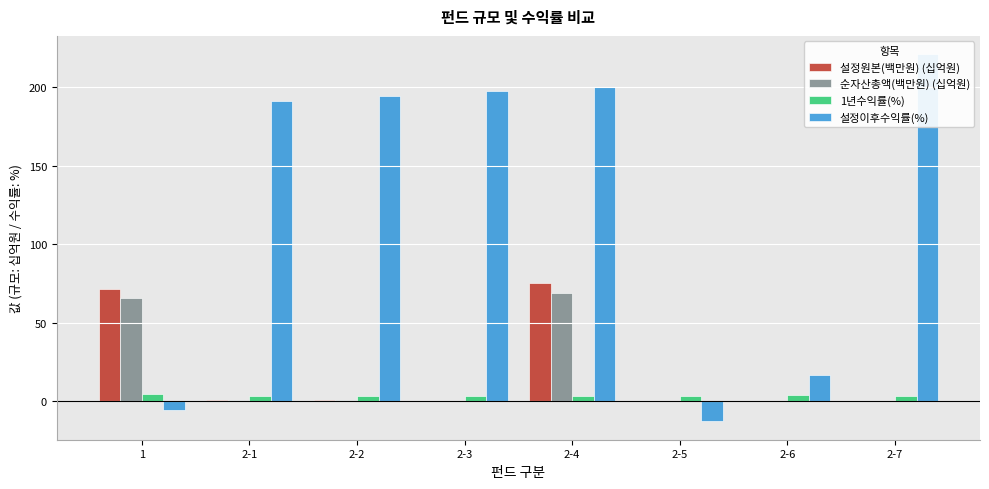

At which category does the chart reach its peak across all series?

2-7